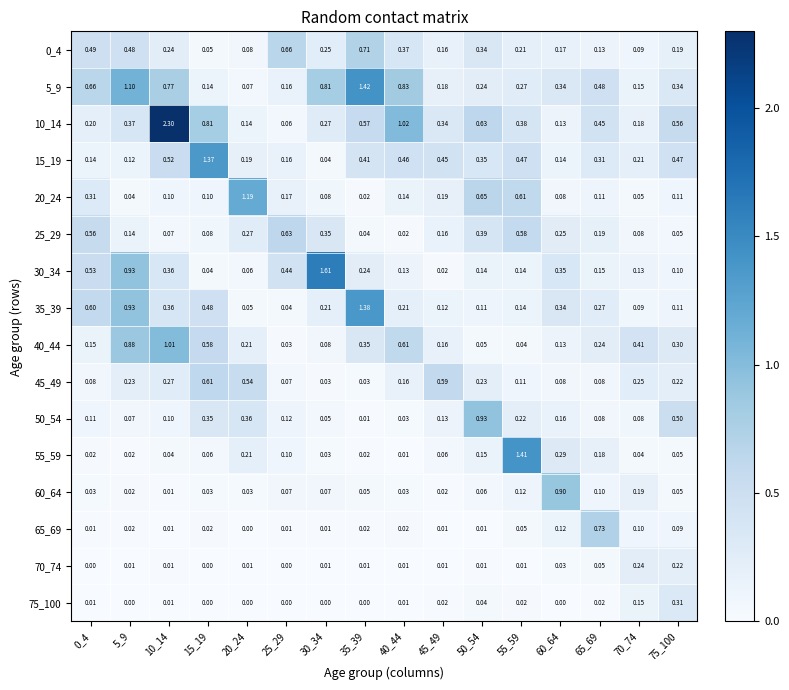

Is the value of 30_34 at 0_4 greater than the value of 65_69 at 40_44?

Yes